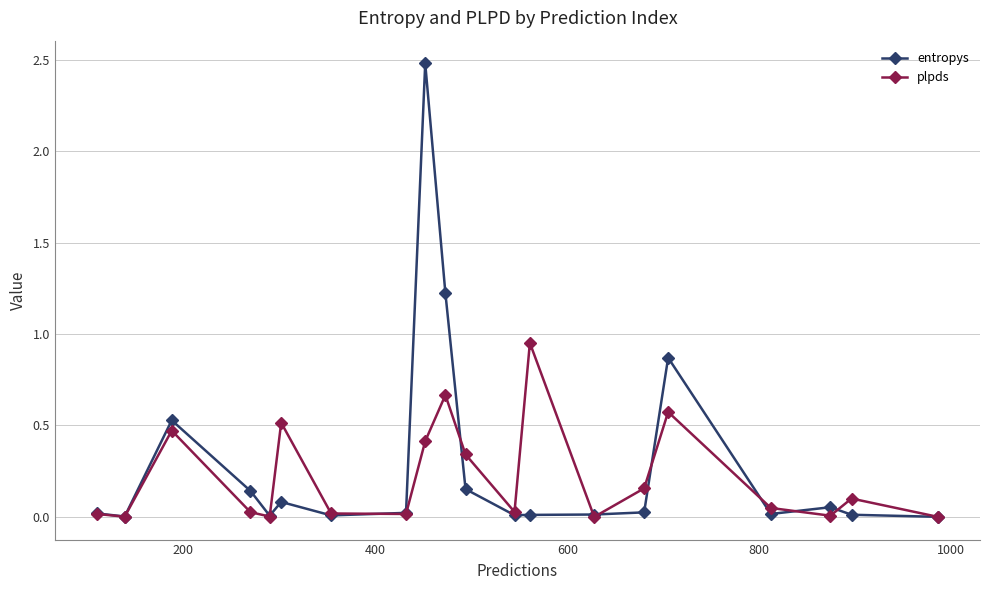

What are all the series names shown in the legend?

entropys, plpds